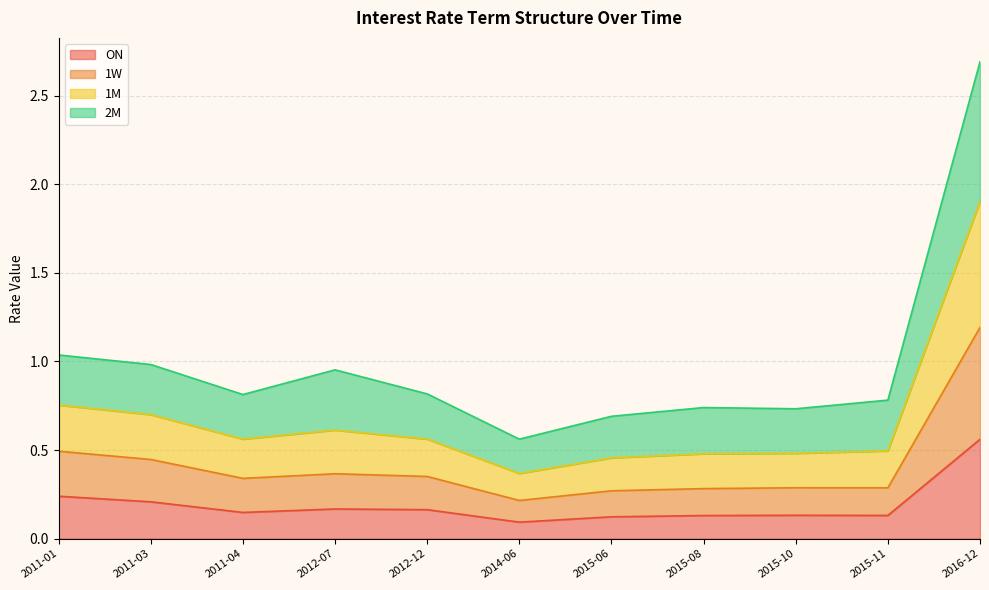

True or false: 1M and ON intersect in this chart.

False